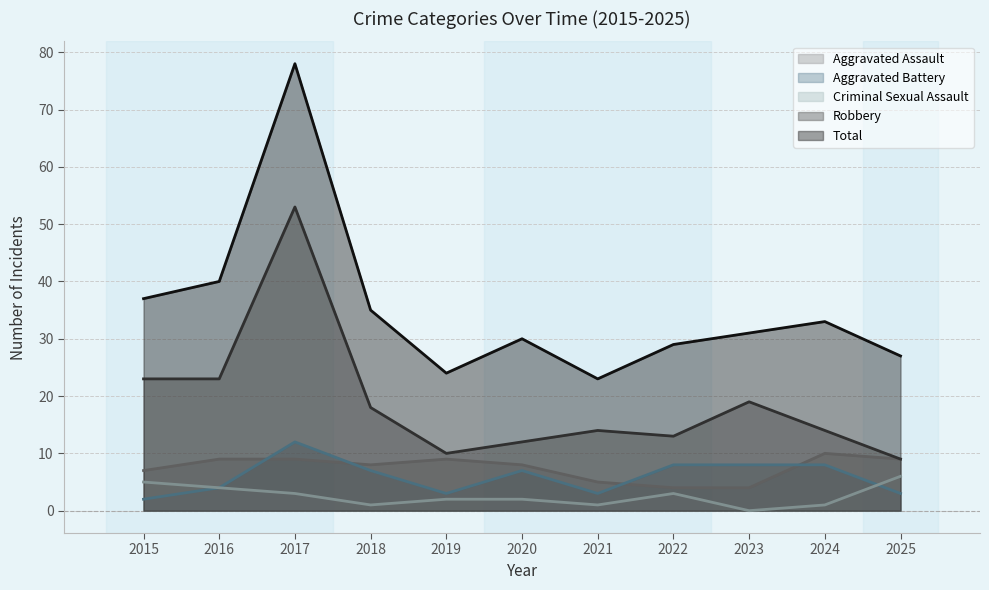

What is the difference between the Robbery values at 2019 and 2016?

13